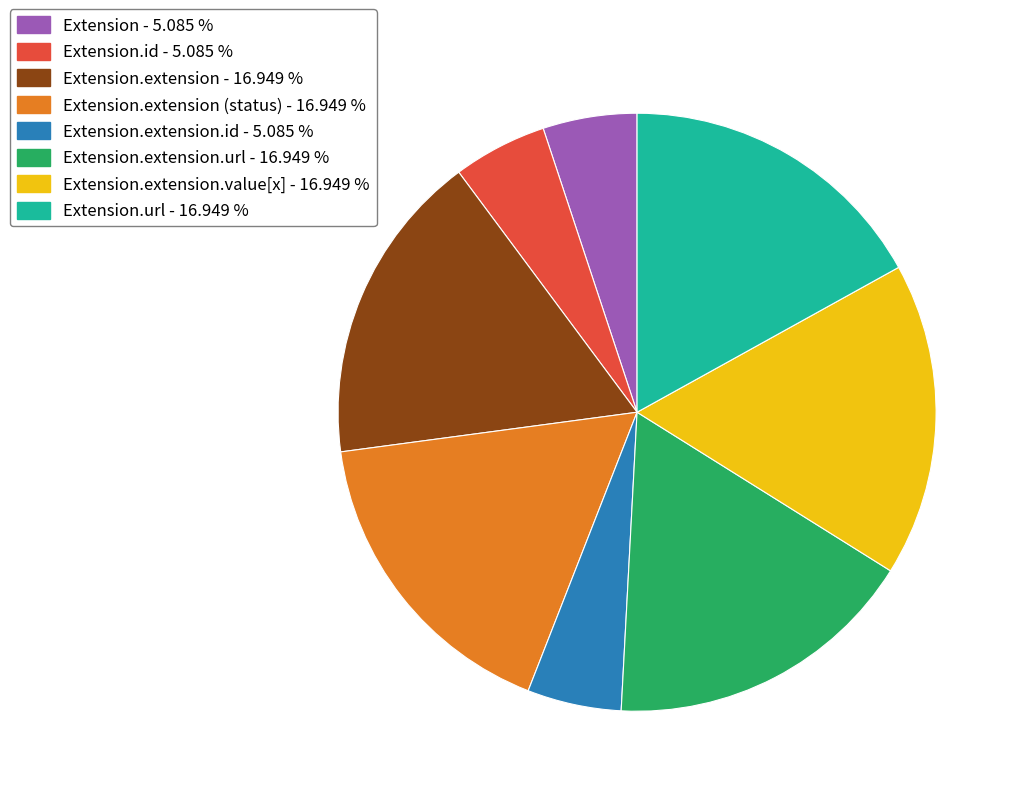

Is there any slice that represents more than half of the pie?

No